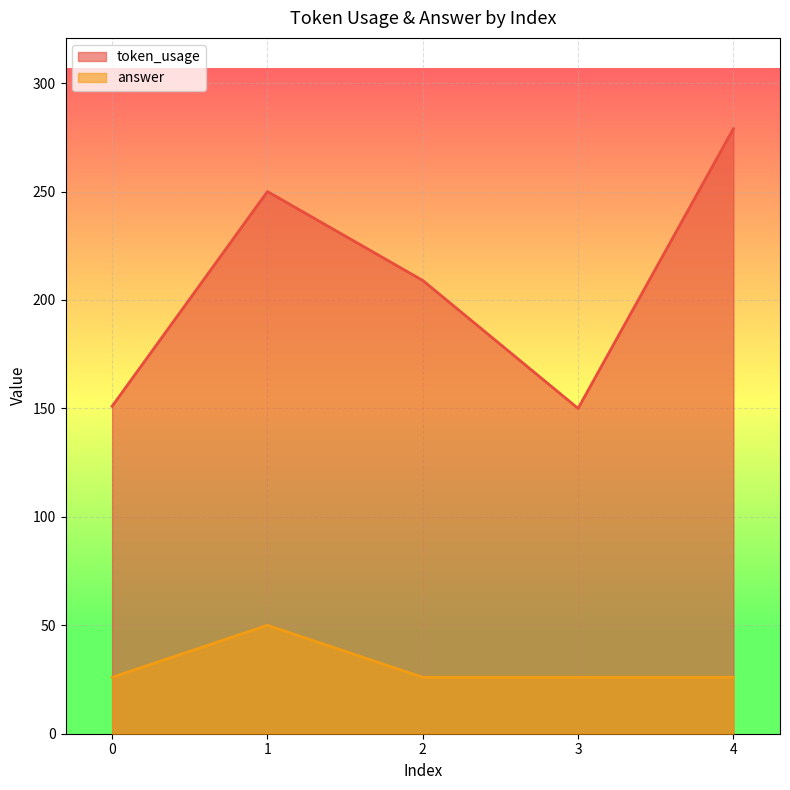

What is the difference between the highest and lowest values at 2?

183